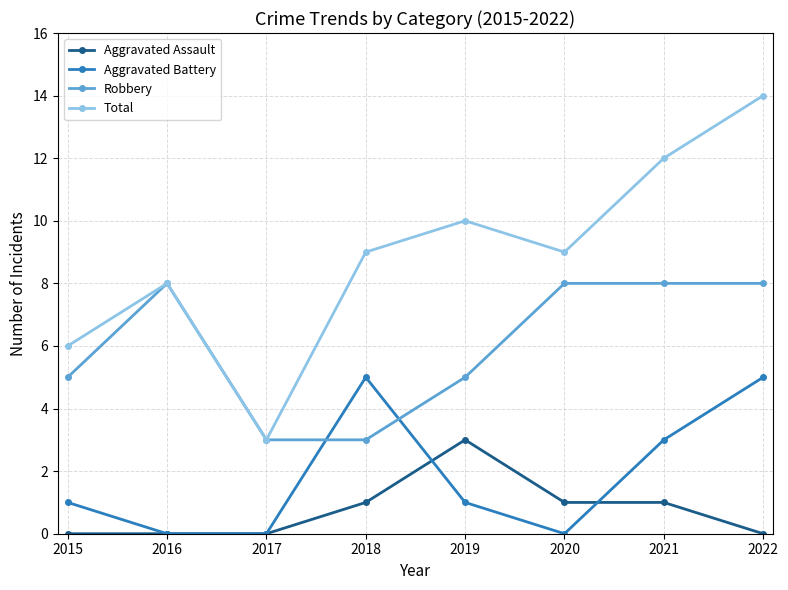

Count the number of data series in this chart.

4